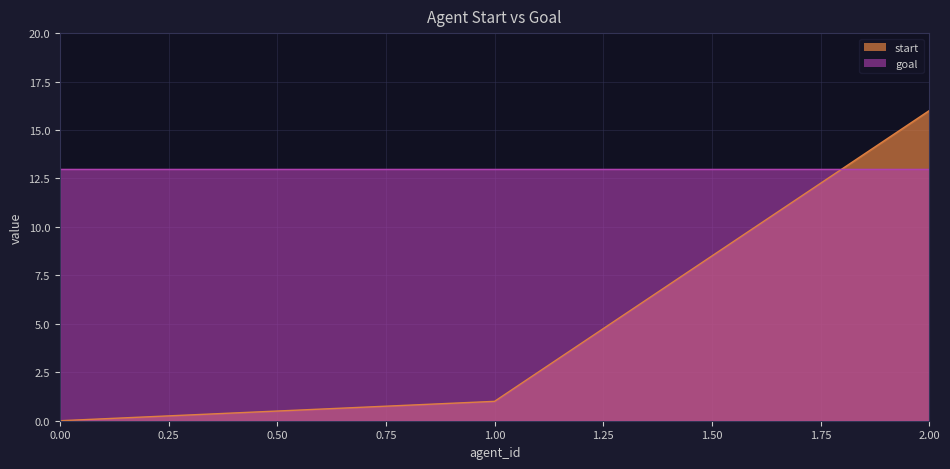

List the labels in order of value, largest first.

2, 1, 0